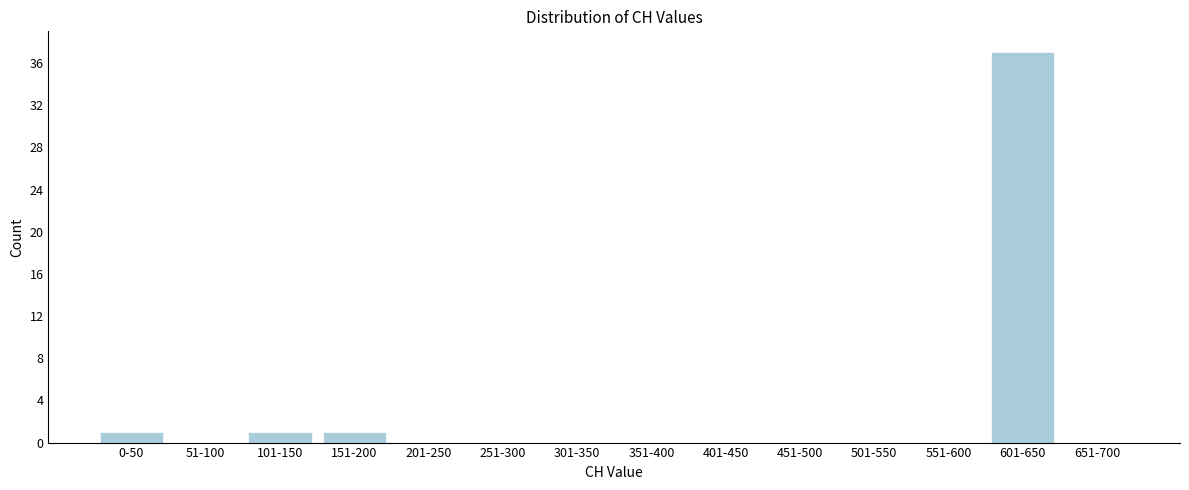

Reading right to left, extract all data points from this chart.

651-700=0	601-650=37	551-600=0	501-550=0	451-500=0	401-450=0	351-400=0	301-350=0	251-300=0	201-250=0	151-200=1	101-150=1	51-100=0	0-50=1